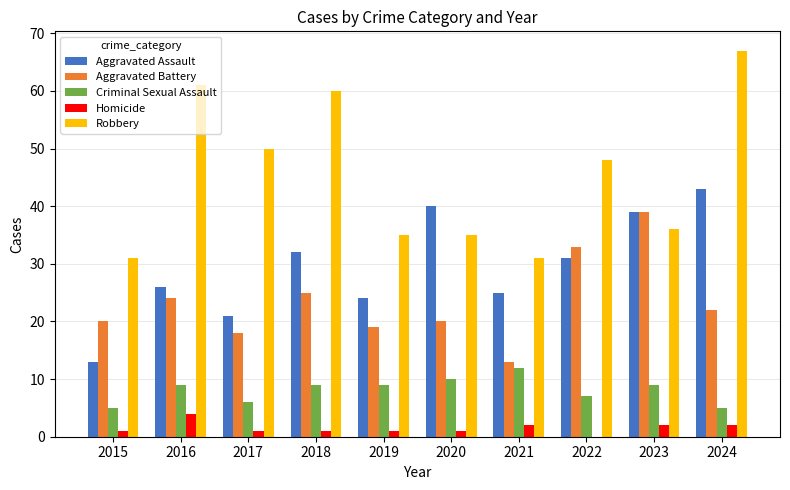

How many groups of bars are there?

10